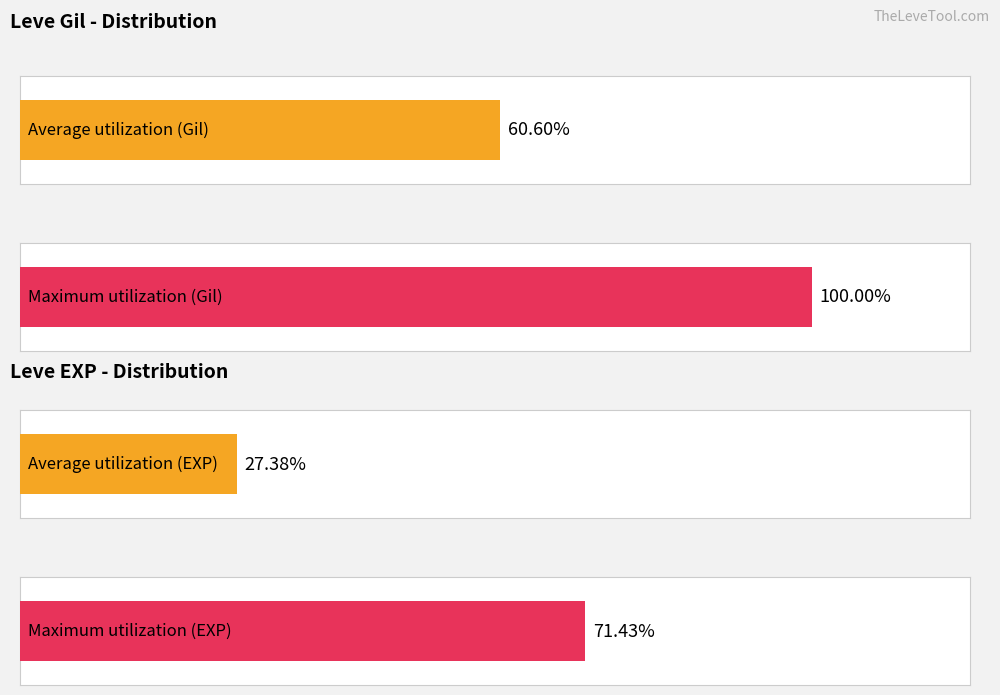

Which series has the largest range (max minus min)?

Maximum utilization